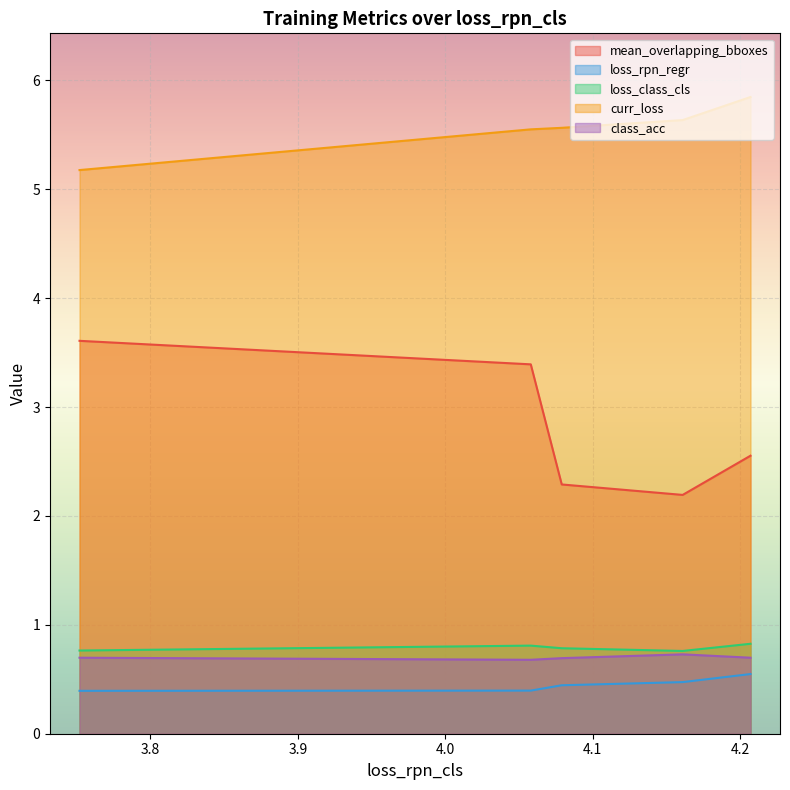

What is the highest value of the loss_rpn_regr series?

0.5